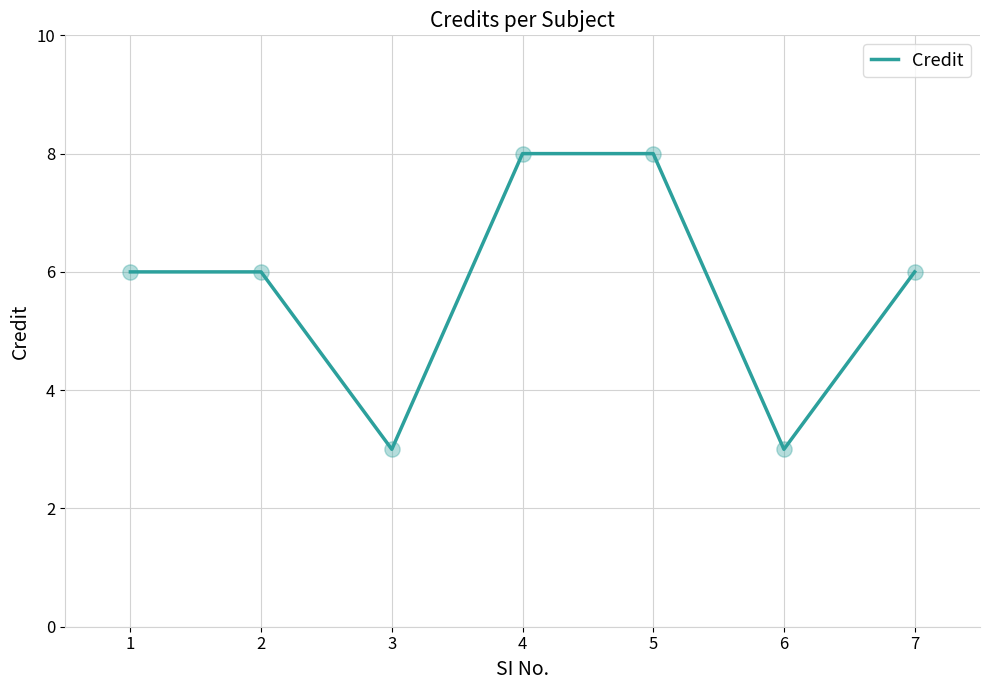

What is the ratio of the value at 2 to the value at 1?

1.0